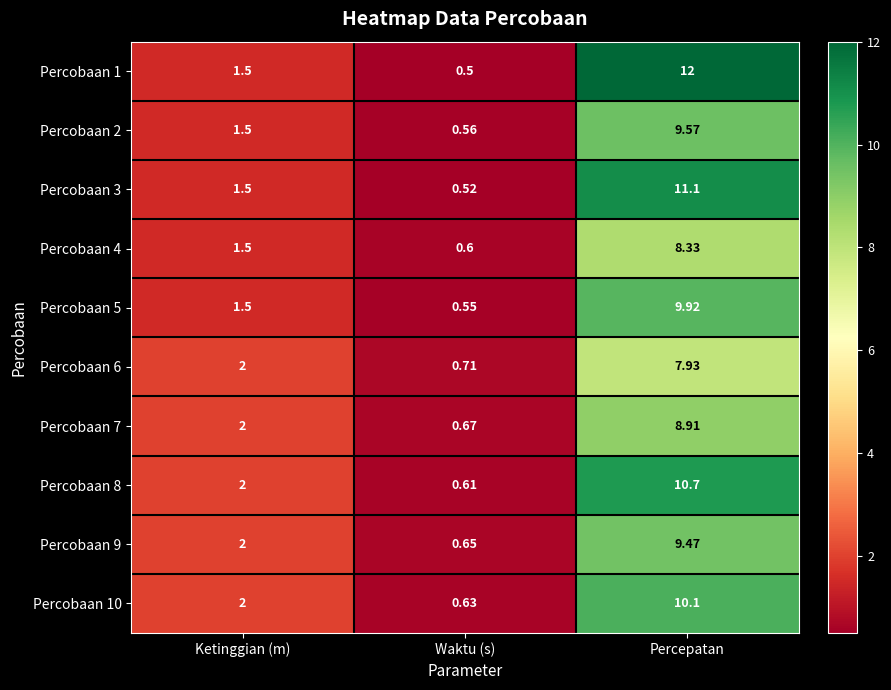

What is the total value across all series at Waktu (s)?

6.0